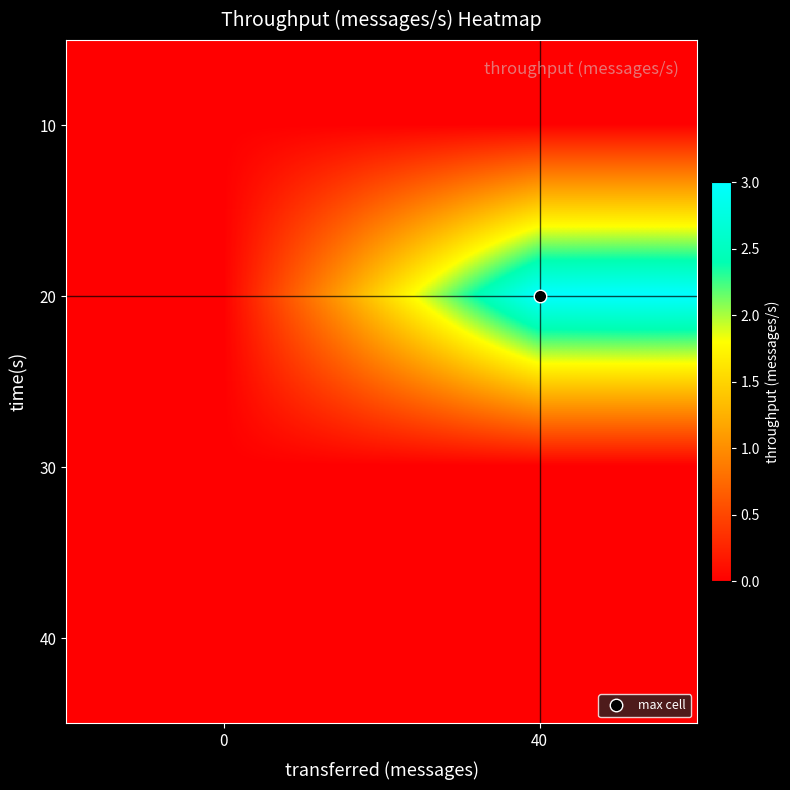

Reading left to right, what are all the values shown in this chart?

10: 0=0	40=0
20: 0=0	40=3
30: 0=0	40=0
40: 0=0	40=0